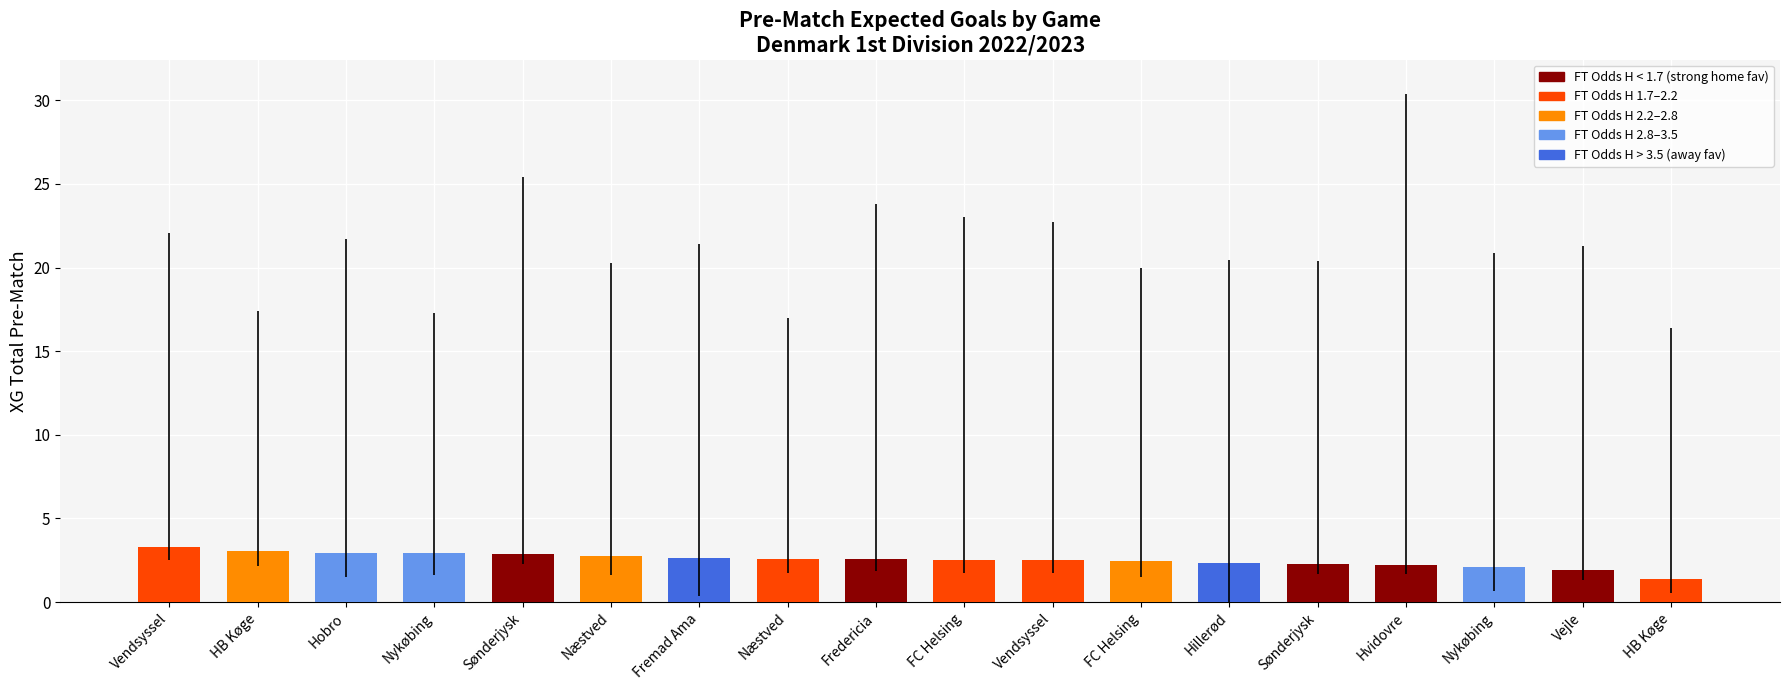

Where is the data nearest to the value 2?

Nykøbing